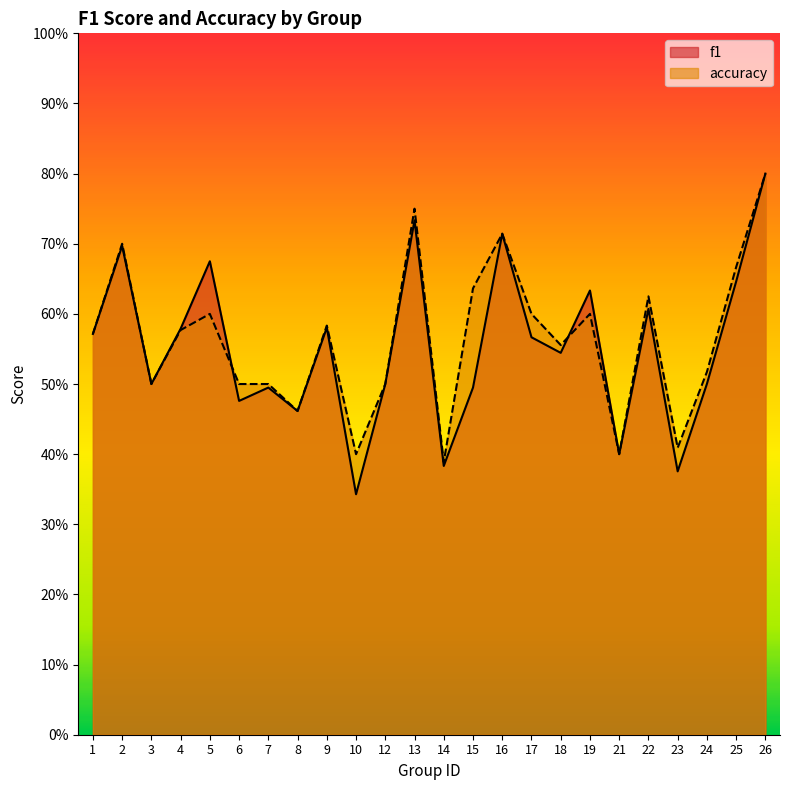

What is the value of the accuracy point at the 5th from the left?

0.6